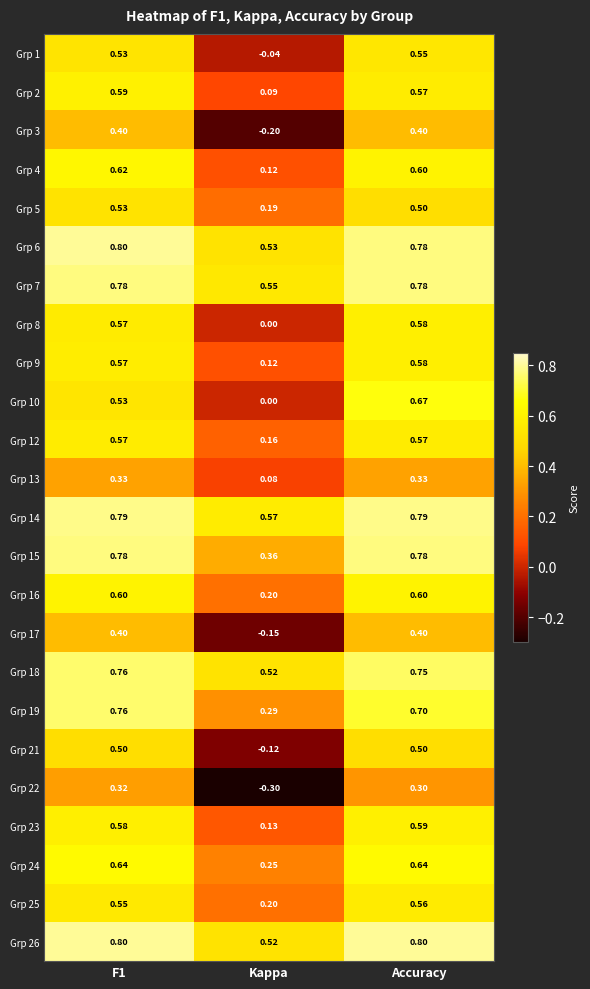

At which category is the sum across all series the highest?

Accuracy